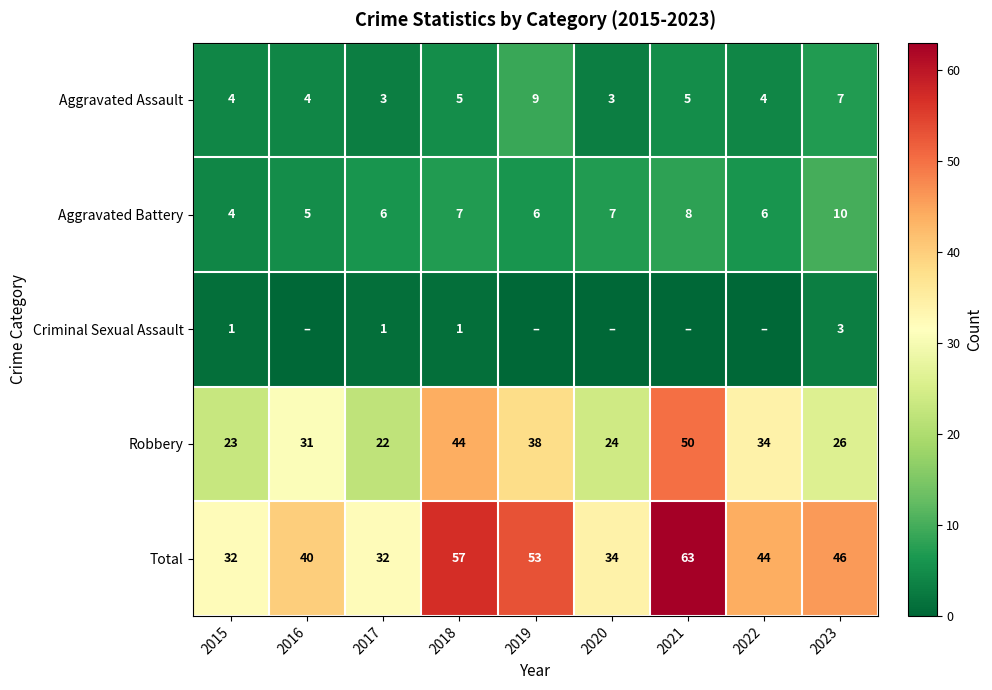

What is the approximate value of Total at 2021, to the nearest 5?

65